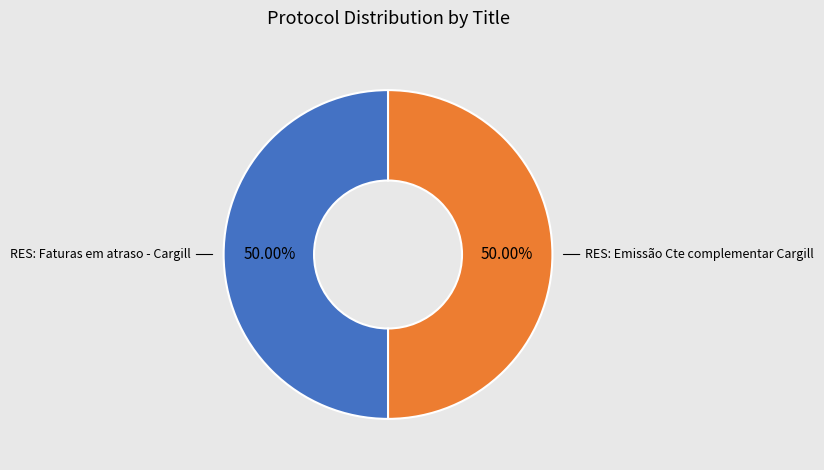

What is the ratio of the value at RES: Emissão Cte complementar Cargill to the value at RES: Faturas em atraso - Cargill?

1.0